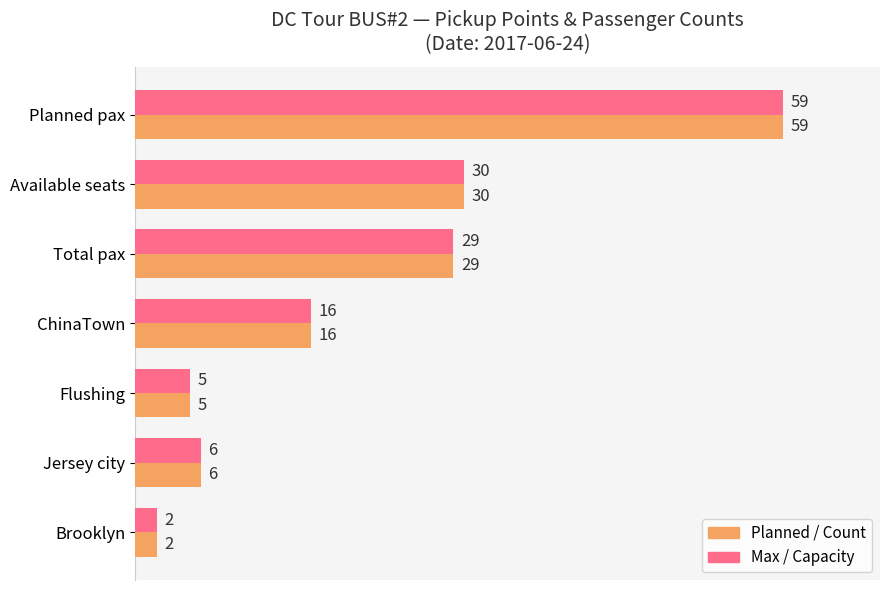

What is the total value across all series at ChinaTown?

32